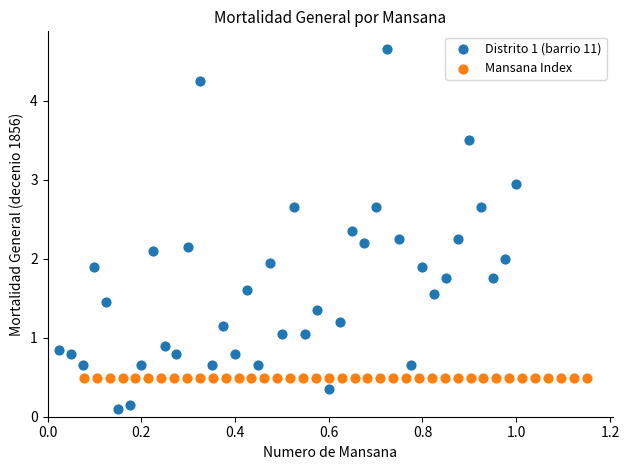

Which series reaches the maximum Y coordinate?

Distrito 1 (barrio 11)